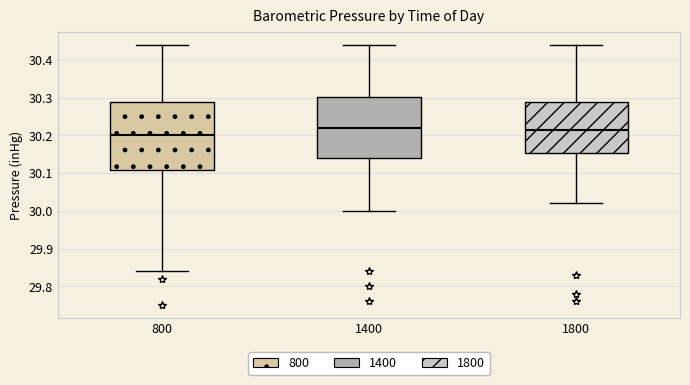

Reading left to right, read every box against the y-axis: the position of its median line, the range the box covers, and the ends of its whiskers. The values are not printed on the chart, so give them approximately, as read against the axis.

800: median 30.20, box 30.11 to 30.29, whiskers 29.84 to 30.44
1400: median 30.22, box 30.14 to 30.30, whiskers 30.00 to 30.44
1800: median 30.22, box 30.15 to 30.29, whiskers 30.02 to 30.44